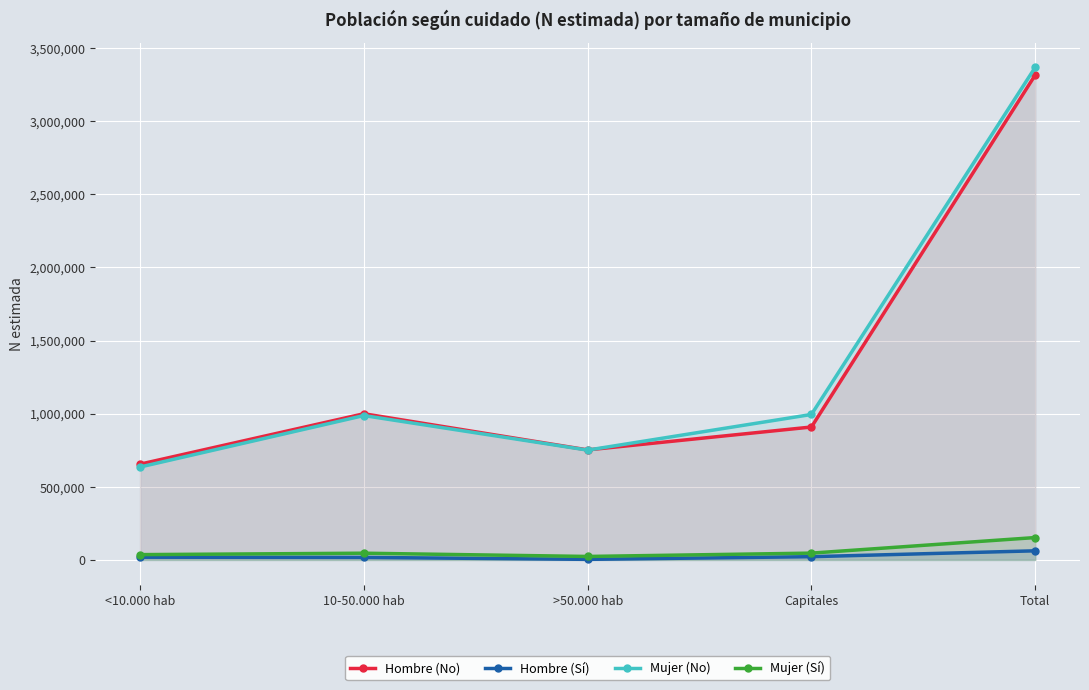

What is the total value across all series at 10-50.000 hab?

2050918